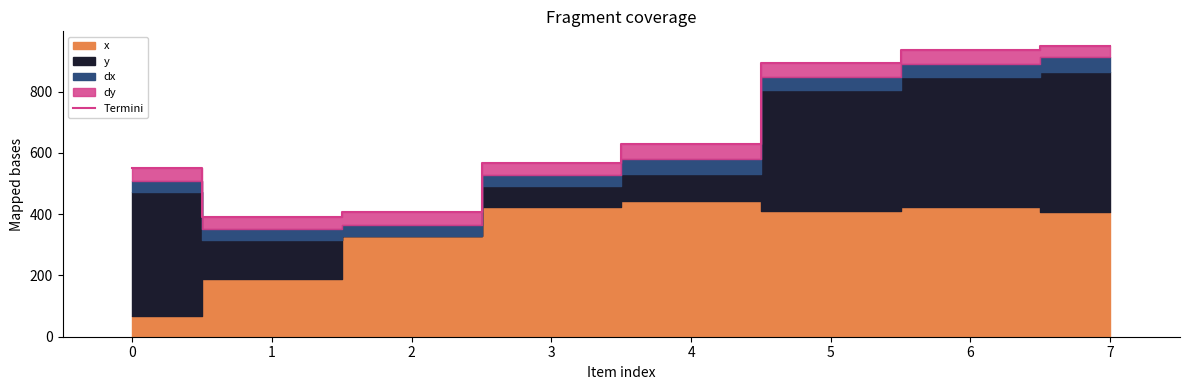

The value of Termini at 6 is 937.2. True or false?

True